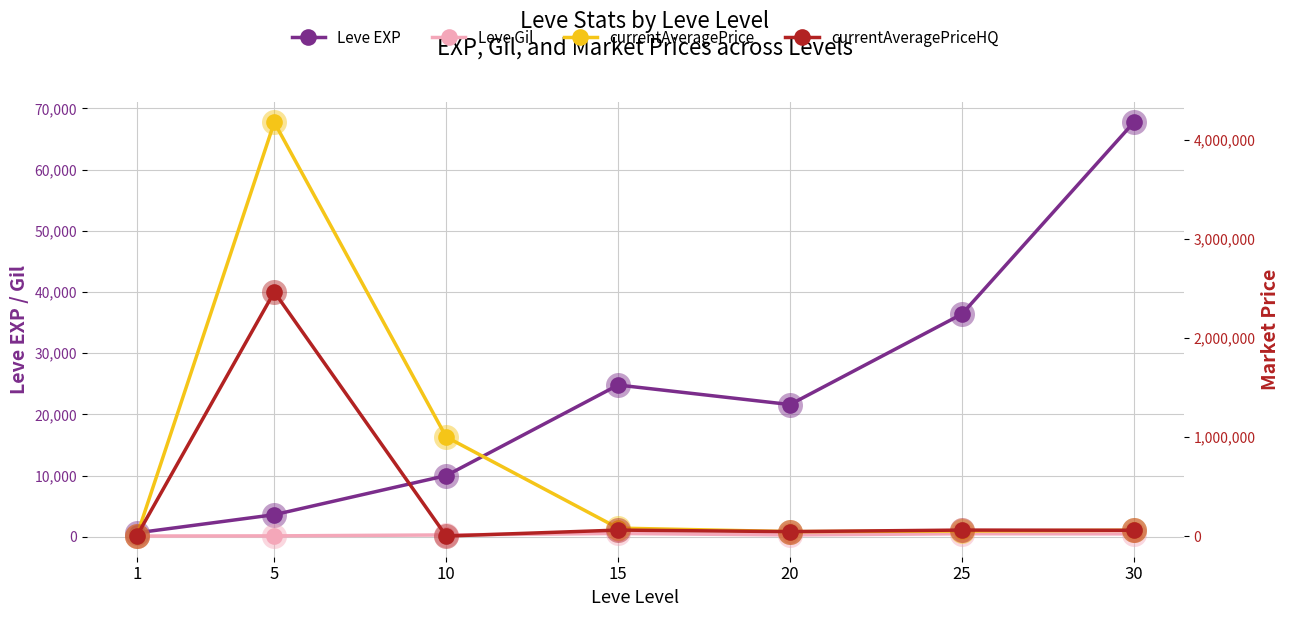

What is the value of the Leve Gil point at the 3rd from the left?

293.0